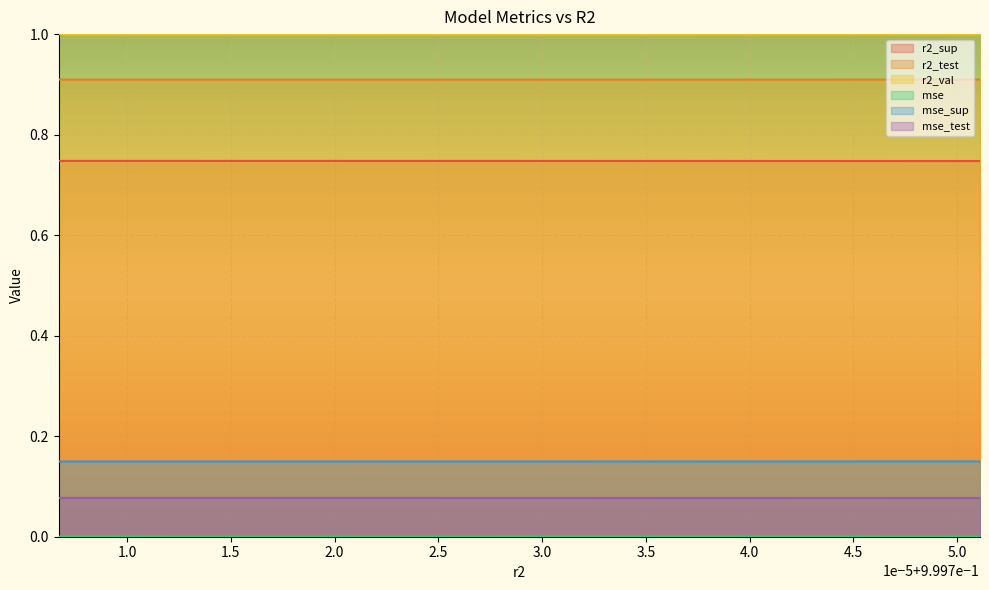

At which category is the sum across all series the highest?

0.999706707835859